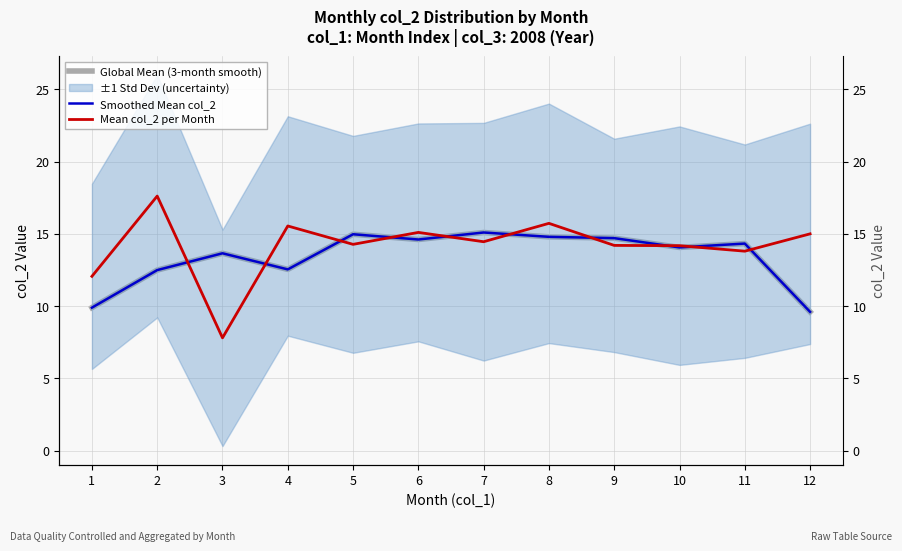

At which category does Smoothed Mean col_2 reach its first local peak?

3